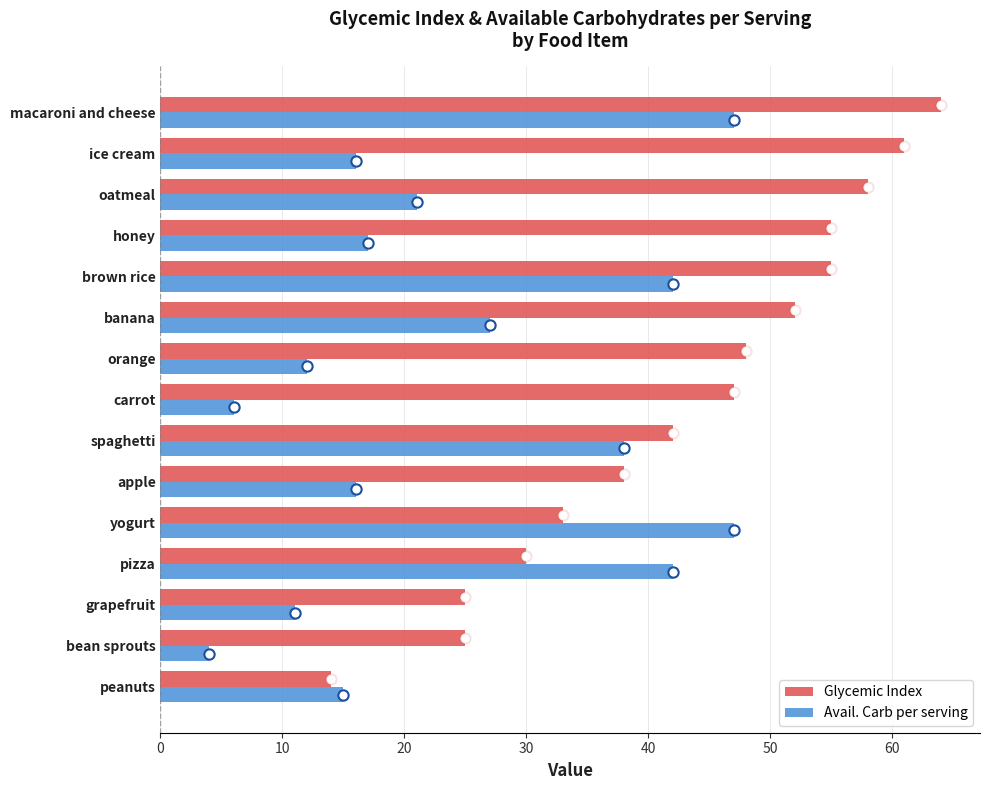

Which series reaches the maximum Y coordinate?

Glycemic Index